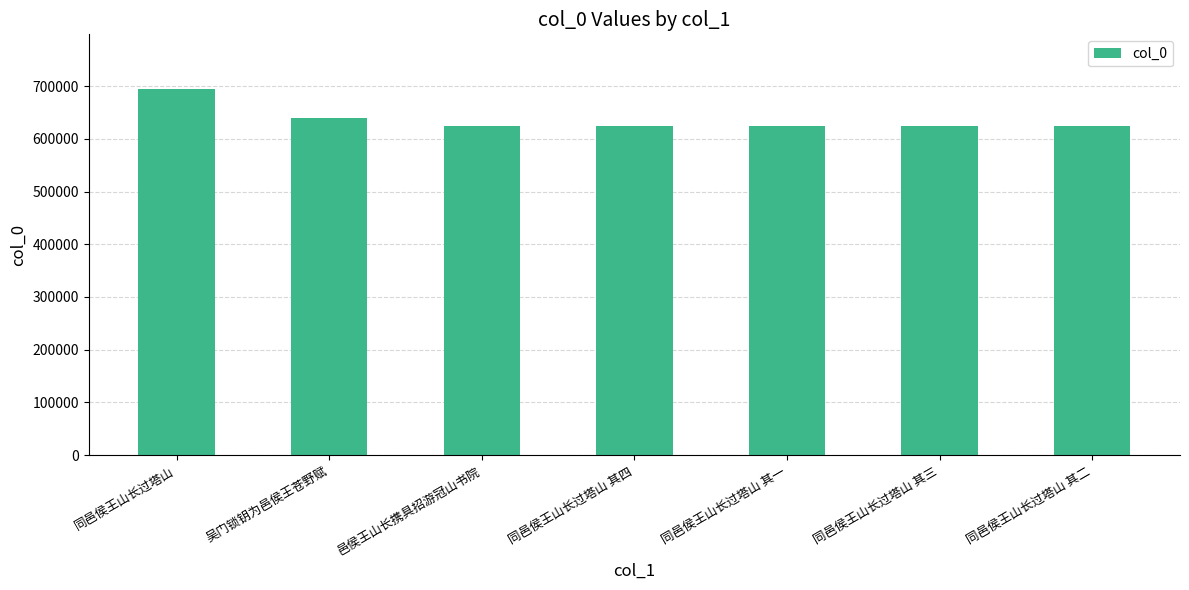

How many distinct data groups are displayed?

1